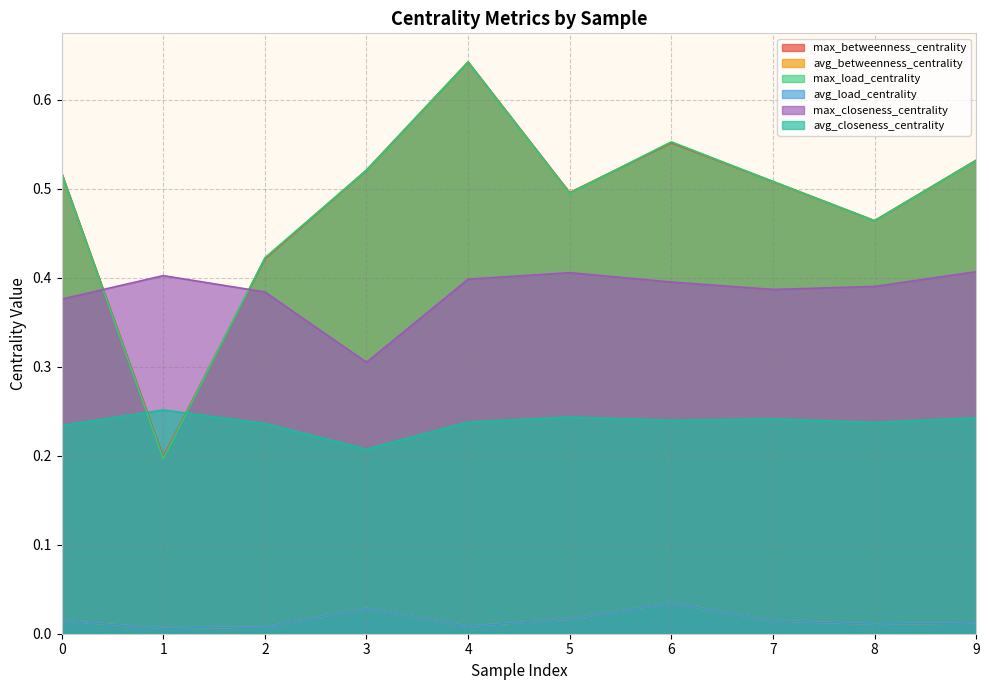

Which series has the largest total across all categories?

max_betweenness_centrality